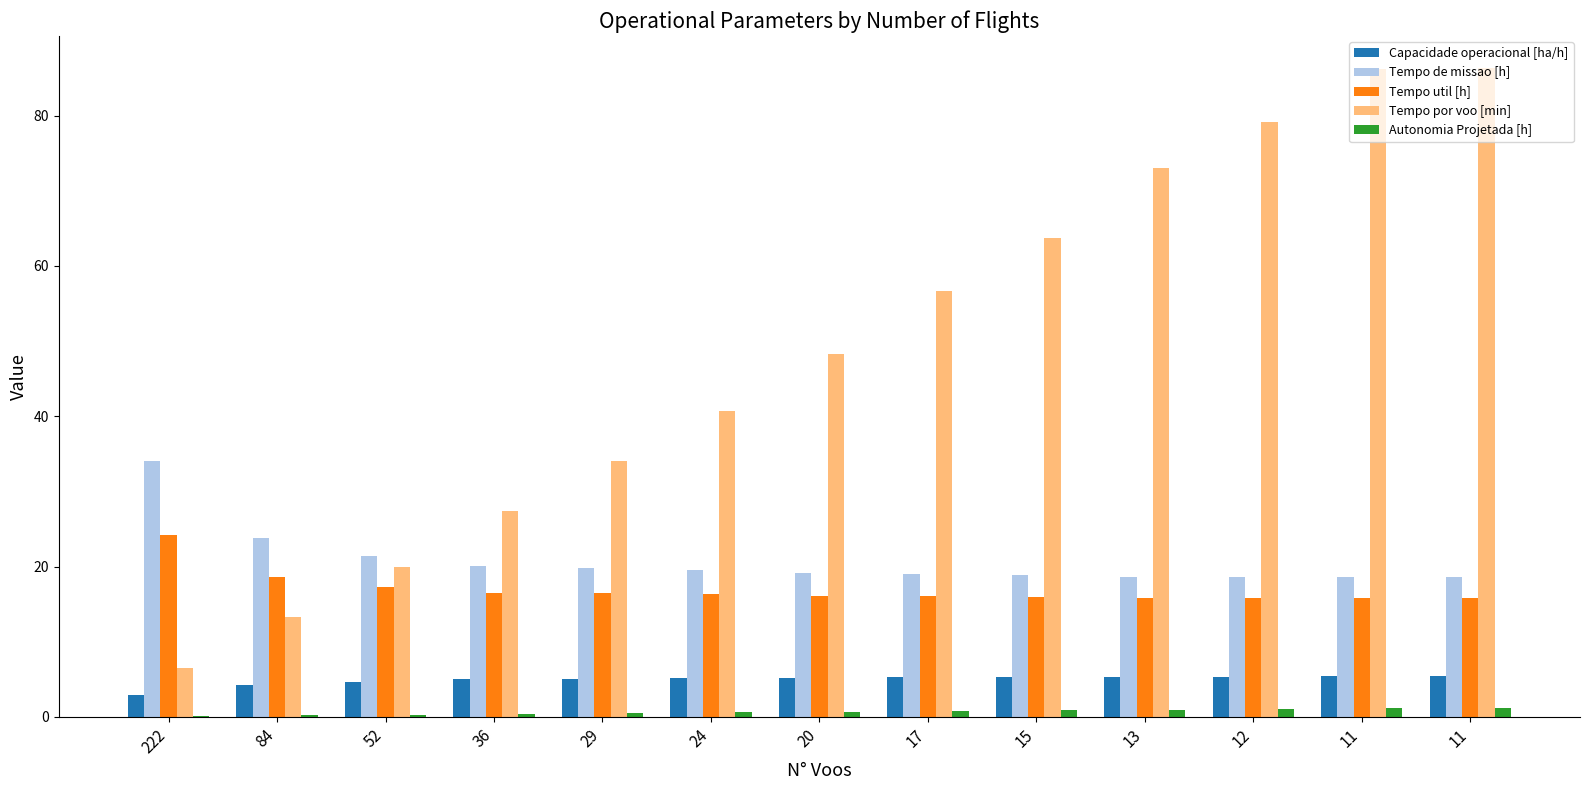

The Capacidade operacional [ha/h] series shows 7.4 at 11. True or false?

False